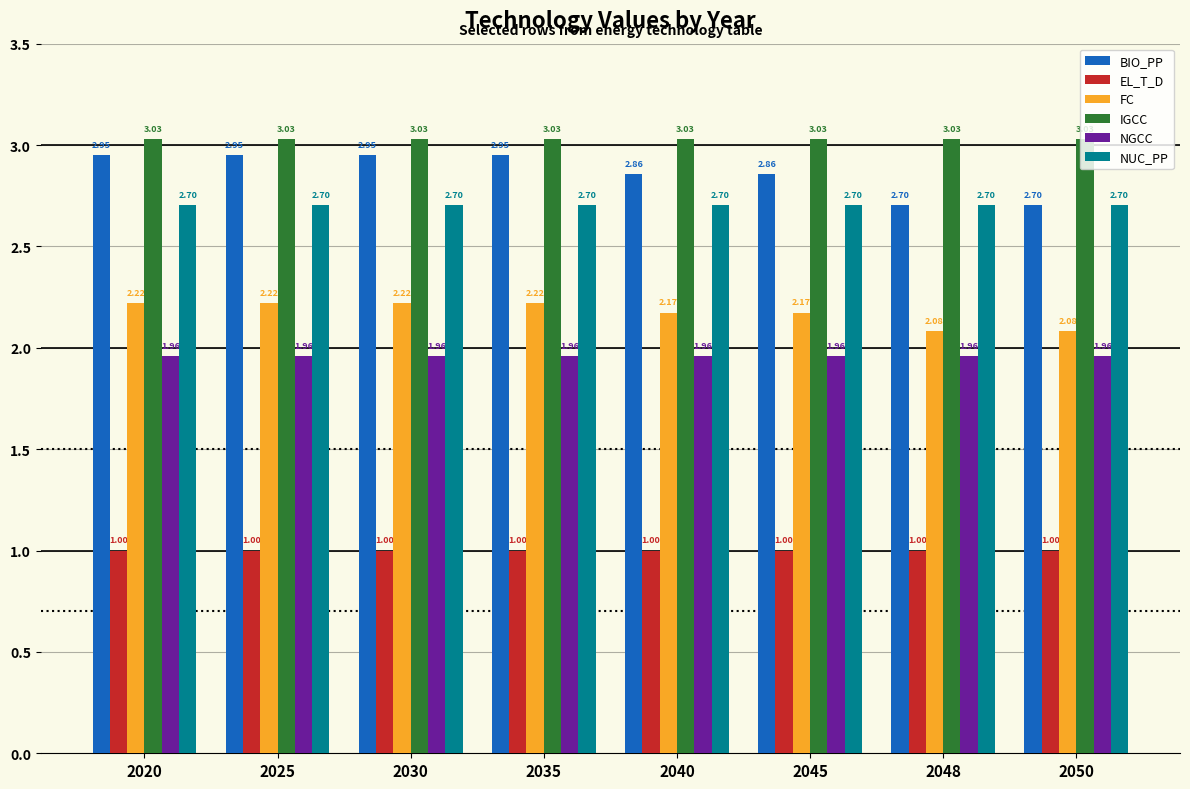

Which series has the widest spread of values?

BIO_PP